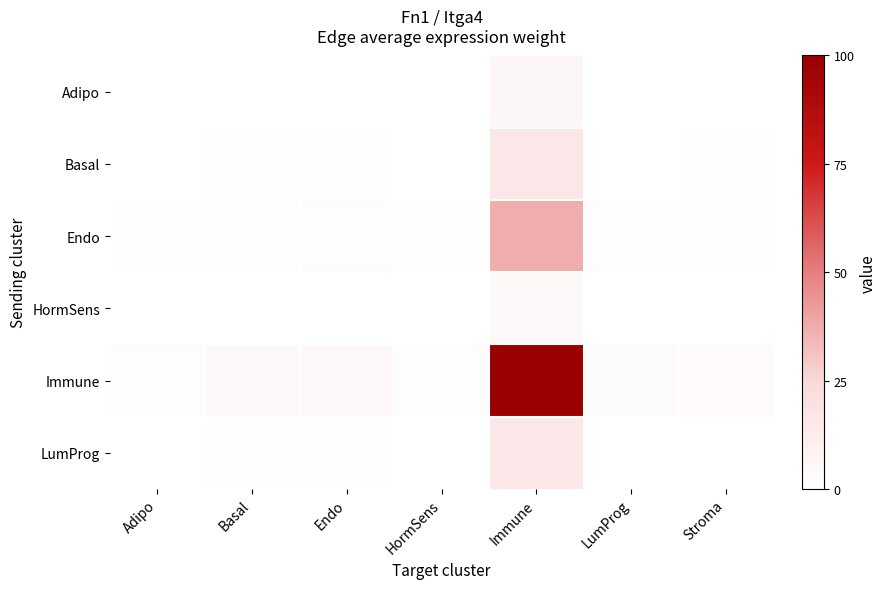

How many categories are shown in the chart?

7